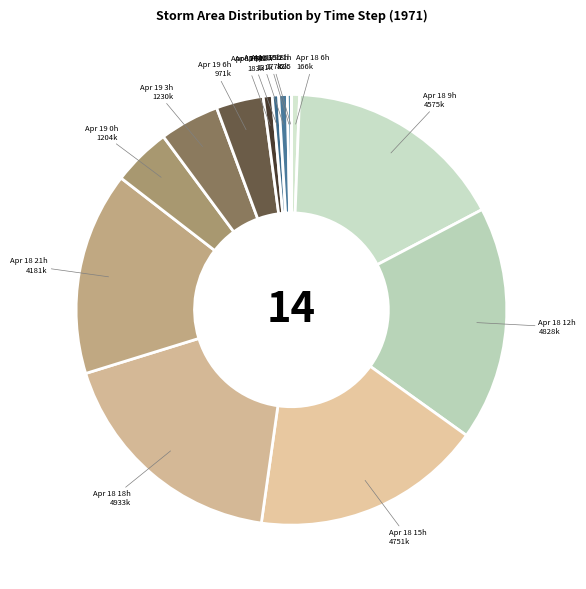

Do Apr 18 15h and Apr 19 9h together represent more than half of the pie?

No